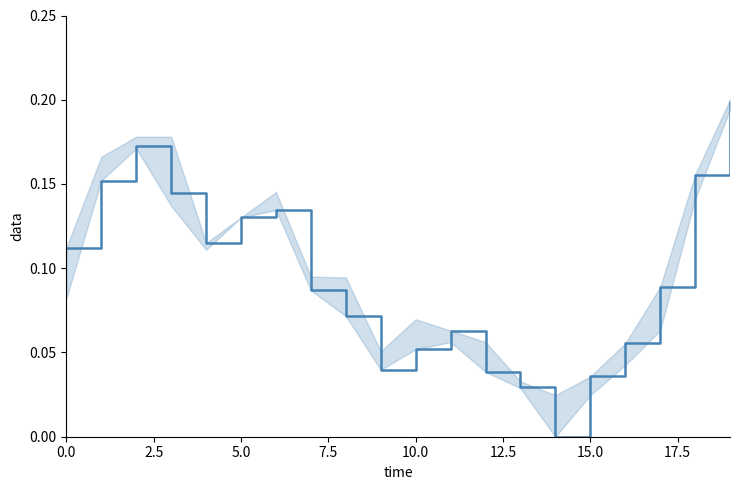

The chart shows a value of 0.0 at 14. True or false?

True